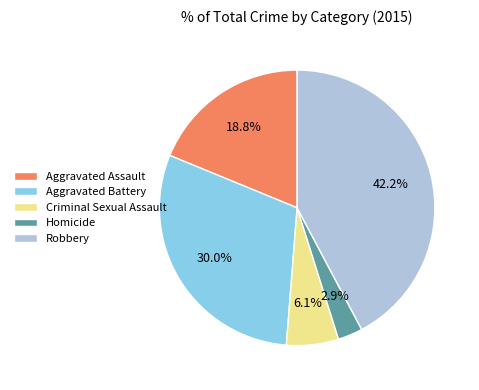

Does Aggravated Battery account for over 50% of the chart?

No